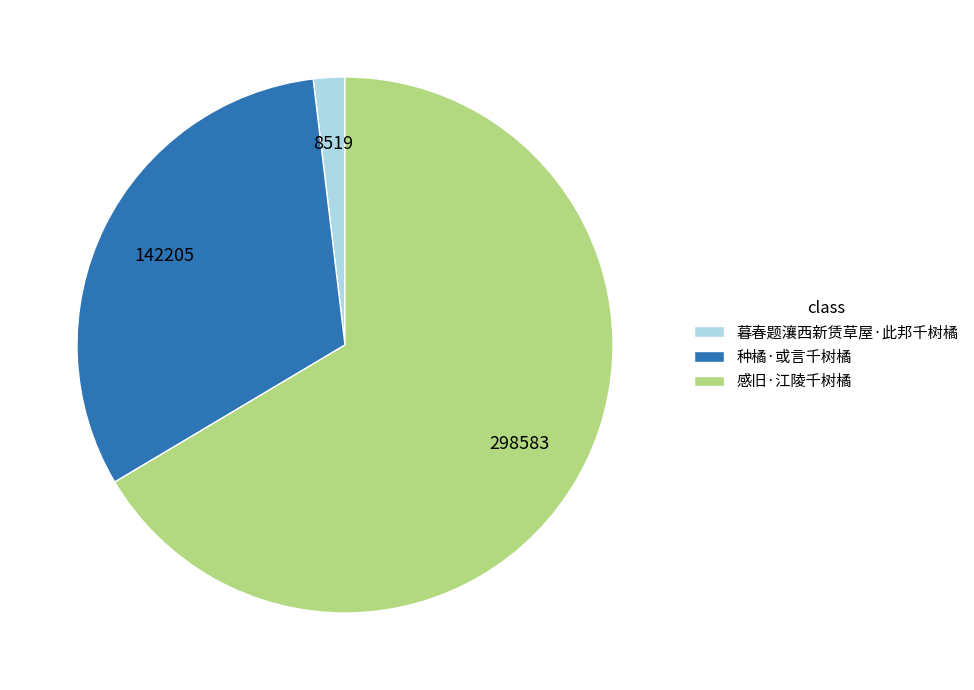

Is there a majority slice in this chart?

Yes